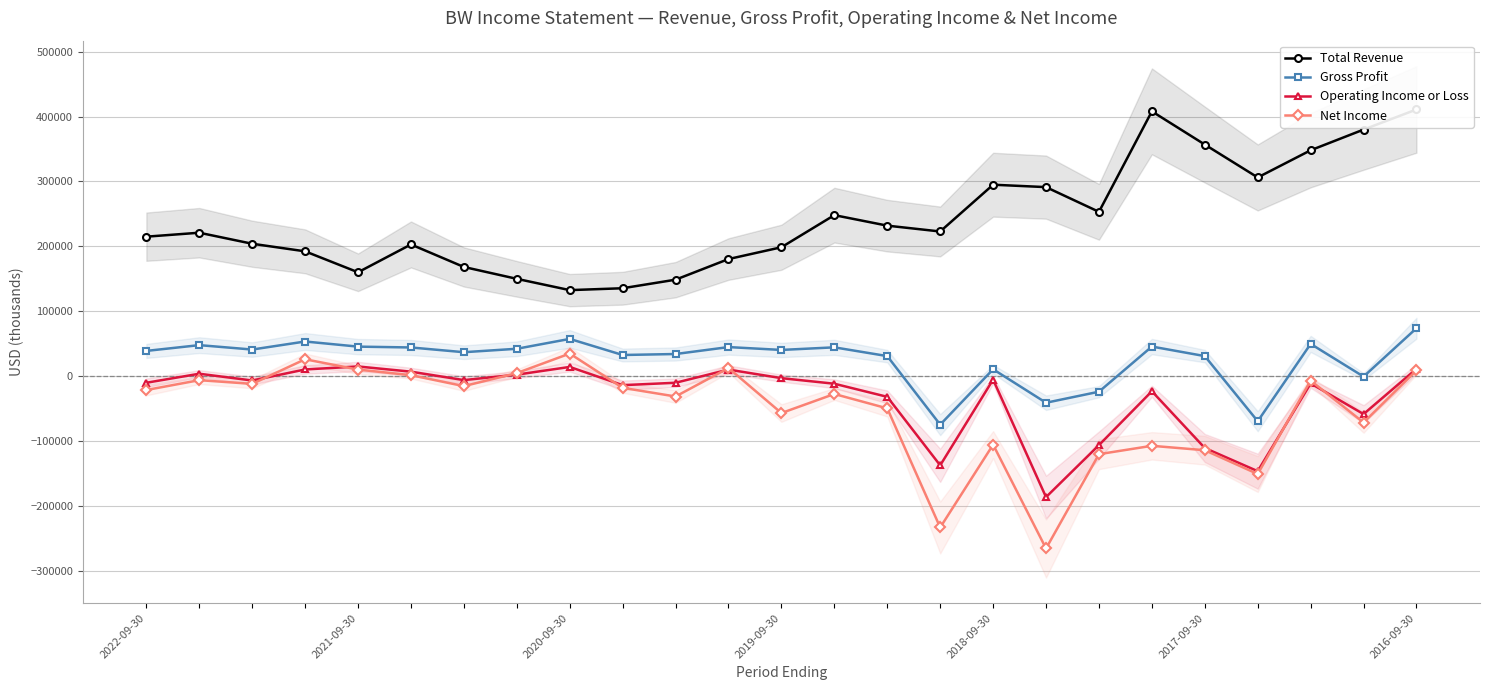

True or false: Total Revenue and Operating Income or Loss intersect in this chart.

False